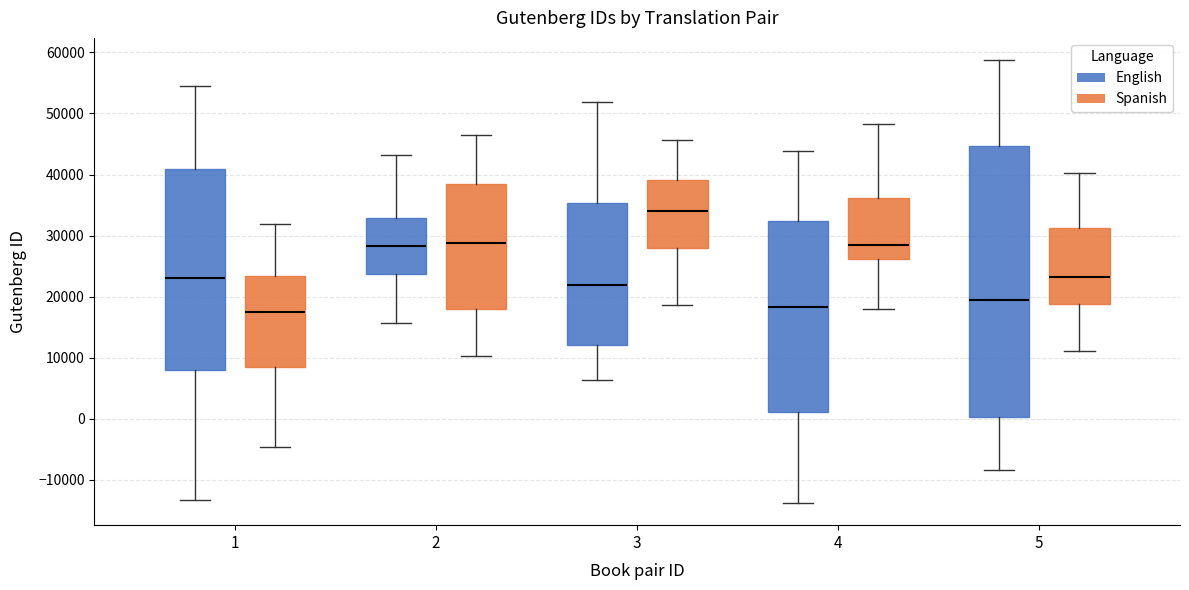

Reading left to right, read every box against the y-axis: the position of its median line, the range the box covers, and the ends of its whiskers. The values are not printed on the chart, so give them approximately, as read against the axis.

1 (English): median 23000, box 8000 to 41000, whiskers -13000 to 54000
1 (Spanish): median 18000, box 9000 to 23000, whiskers -5000 to 32000
2 (English): median 28000, box 24000 to 33000, whiskers 16000 to 43000
2 (Spanish): median 29000, box 18000 to 39000, whiskers 10000 to 46000
3 (English): median 22000, box 12000 to 35000, whiskers 6000 to 52000
3 (Spanish): median 34000, box 28000 to 39000, whiskers 19000 to 46000
4 (English): median 18000, box 1000 to 32000, whiskers -14000 to 44000
4 (Spanish): median 28000, box 26000 to 36000, whiskers 18000 to 48000
5 (English): median 19000, box 0 to 45000, whiskers -8000 to 59000
5 (Spanish): median 23000, box 19000 to 31000, whiskers 11000 to 40000